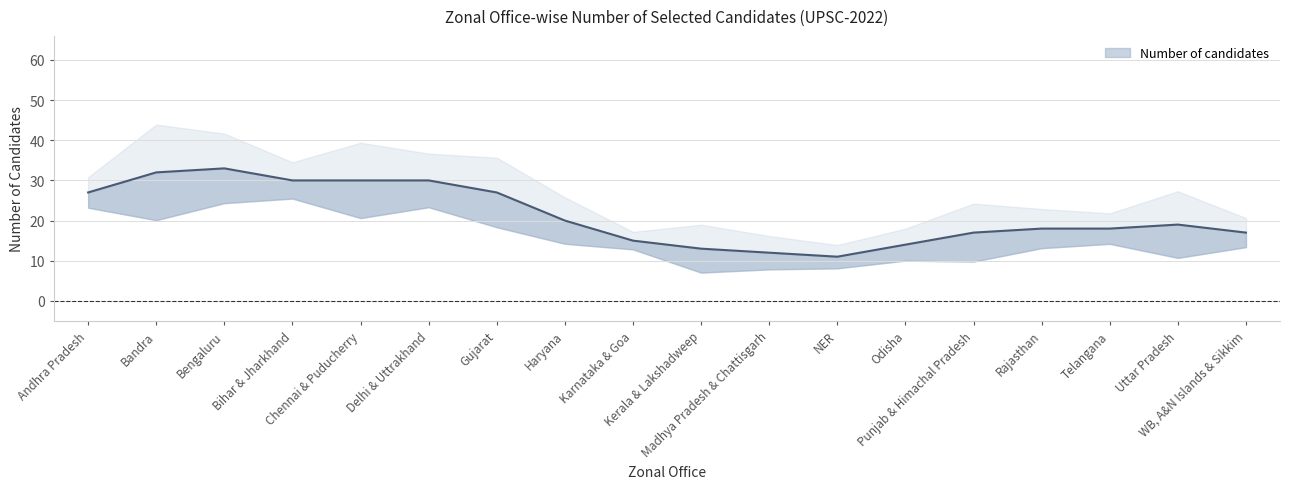

True or false: the data shows 7 at NER.

False